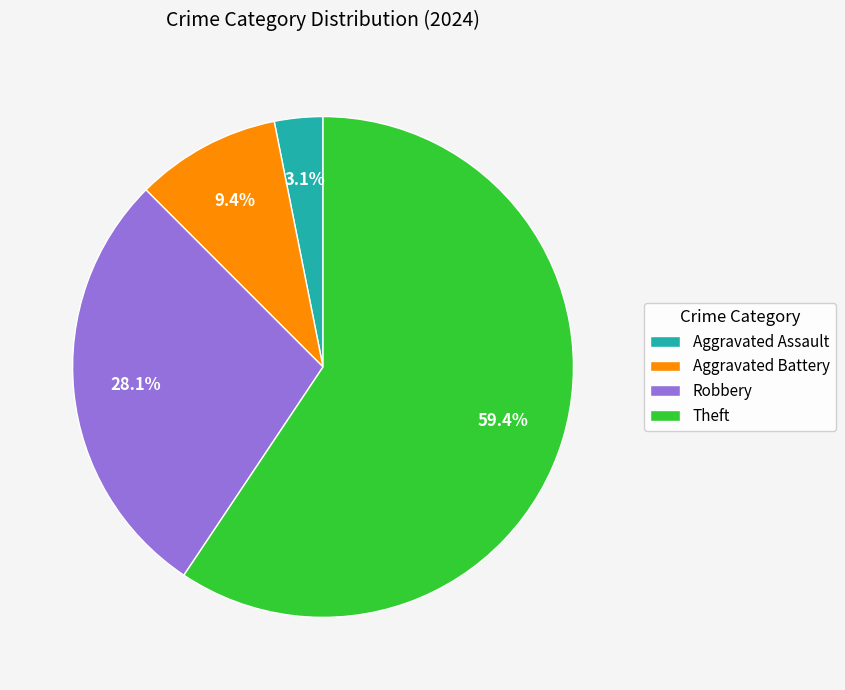

Rank the categories by value from lowest to highest.

Aggravated Assault, Aggravated Battery, Robbery, Theft